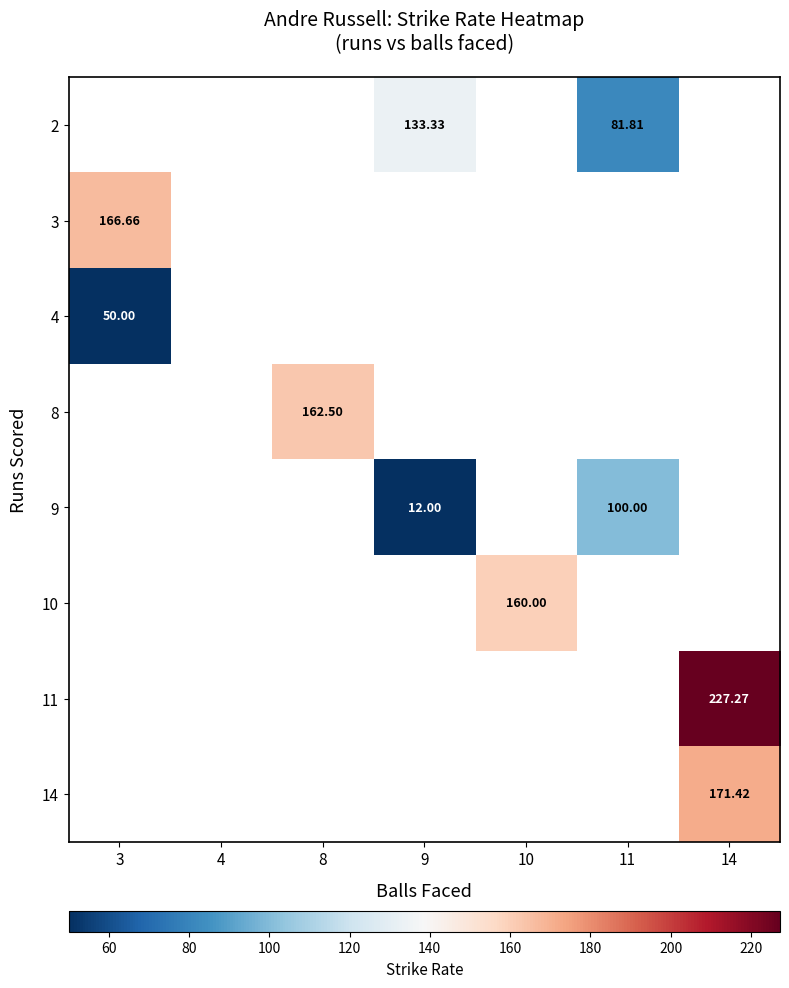

Count the number of data series in this chart.

8